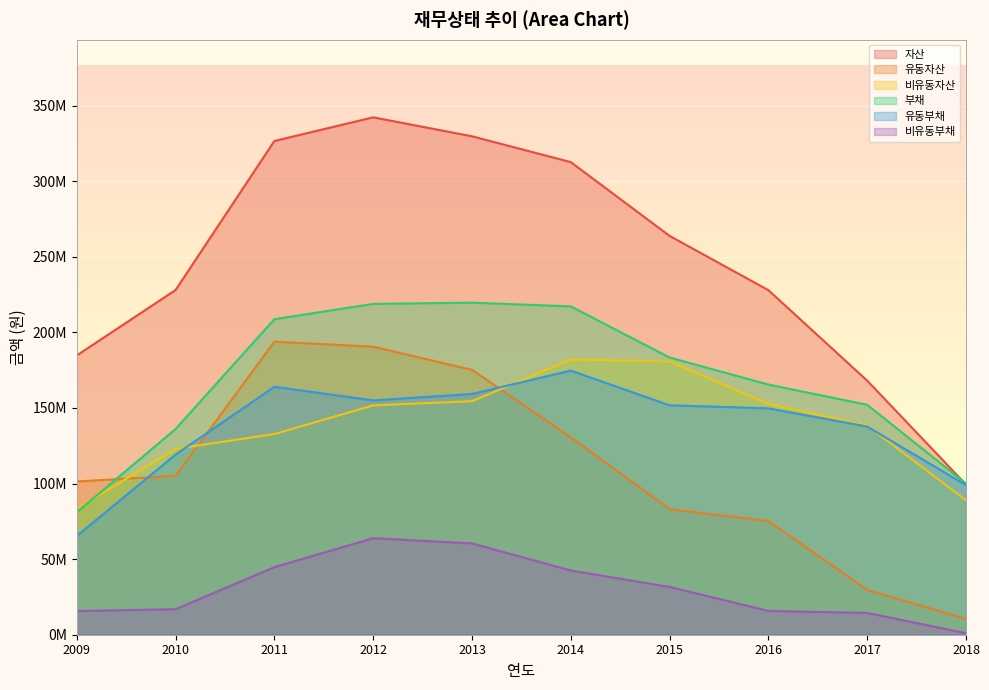

At which label does 부채 first exceed 183384932?

2011